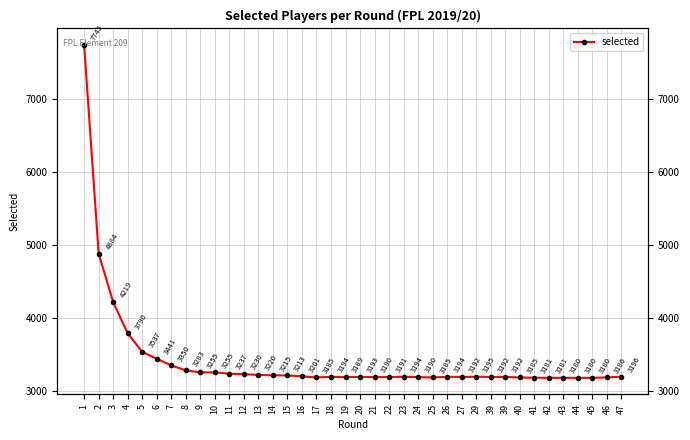

How many categories are shown in the chart?

38